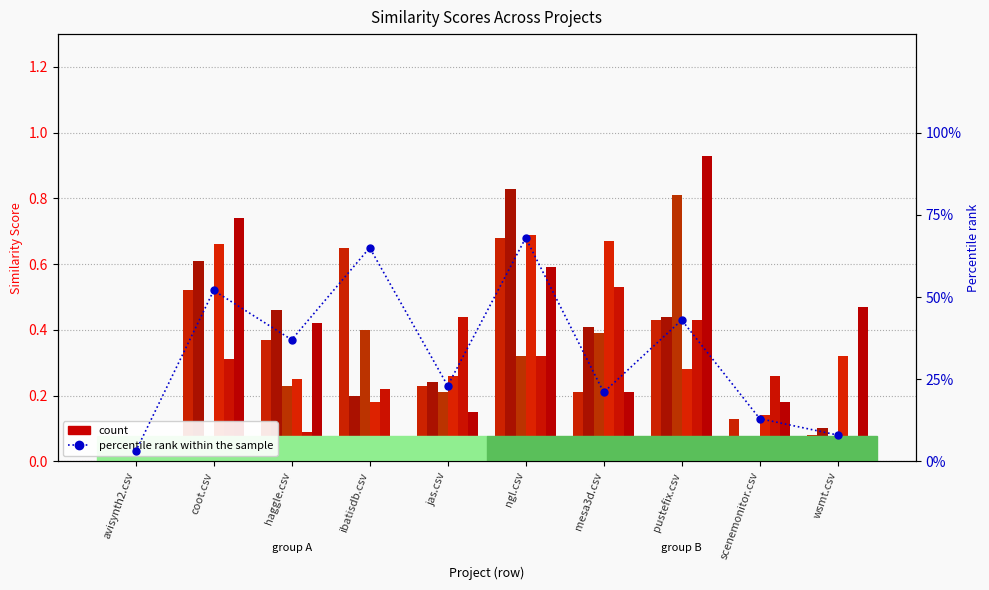

What is the label of the 5th bar from the right?

ngl.csv